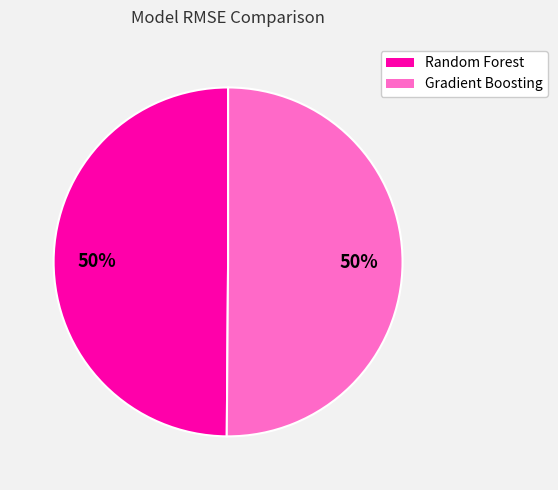

What percentage is the Random Forest slice, to the nearest percent?

50%